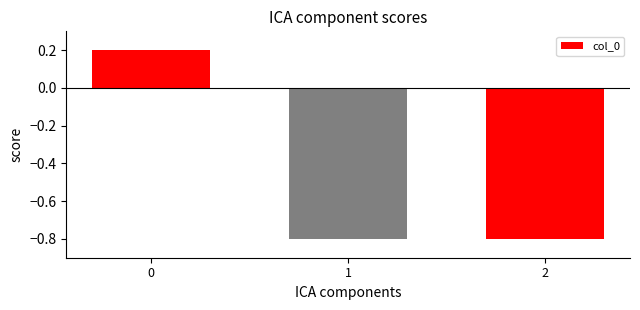

How many data points are above 0?

1